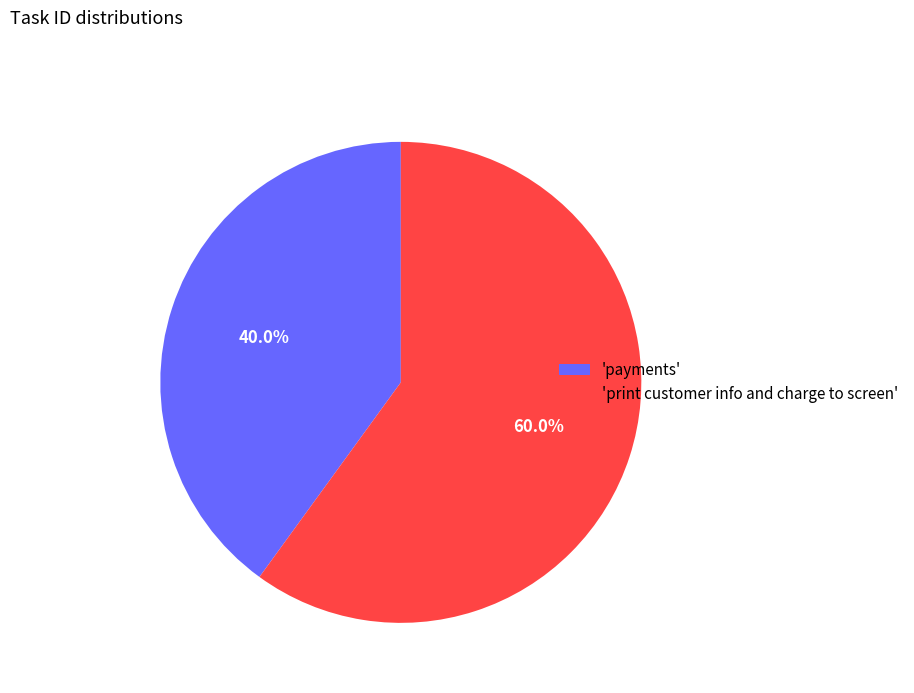

Combined, what portion of the pie is 'payments' and 'print customer info and charge to screen'?

100.0%